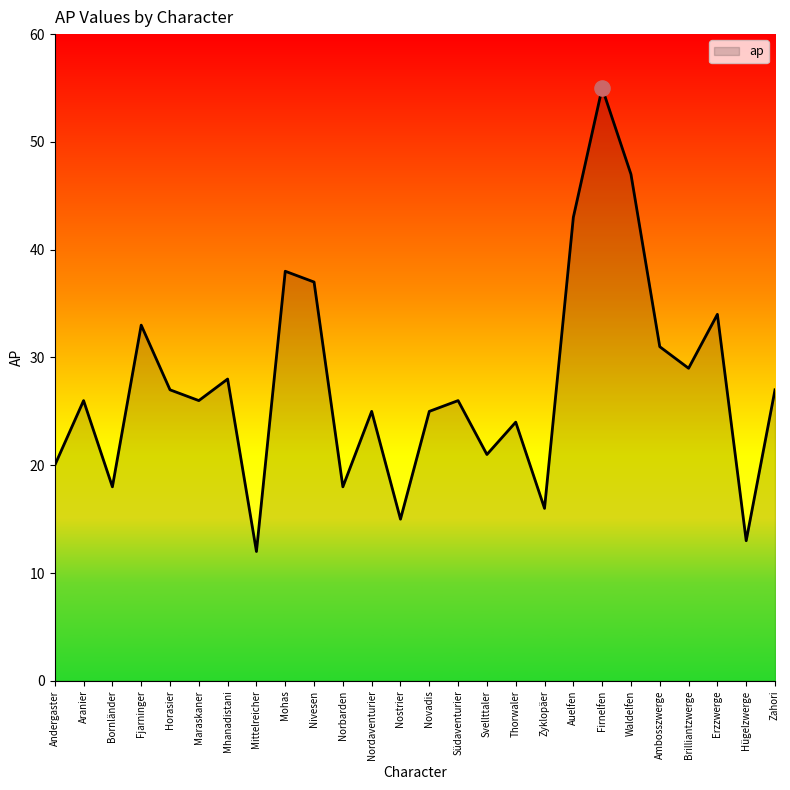

What is the change in value from Norbarden to Thorwaler?

+6